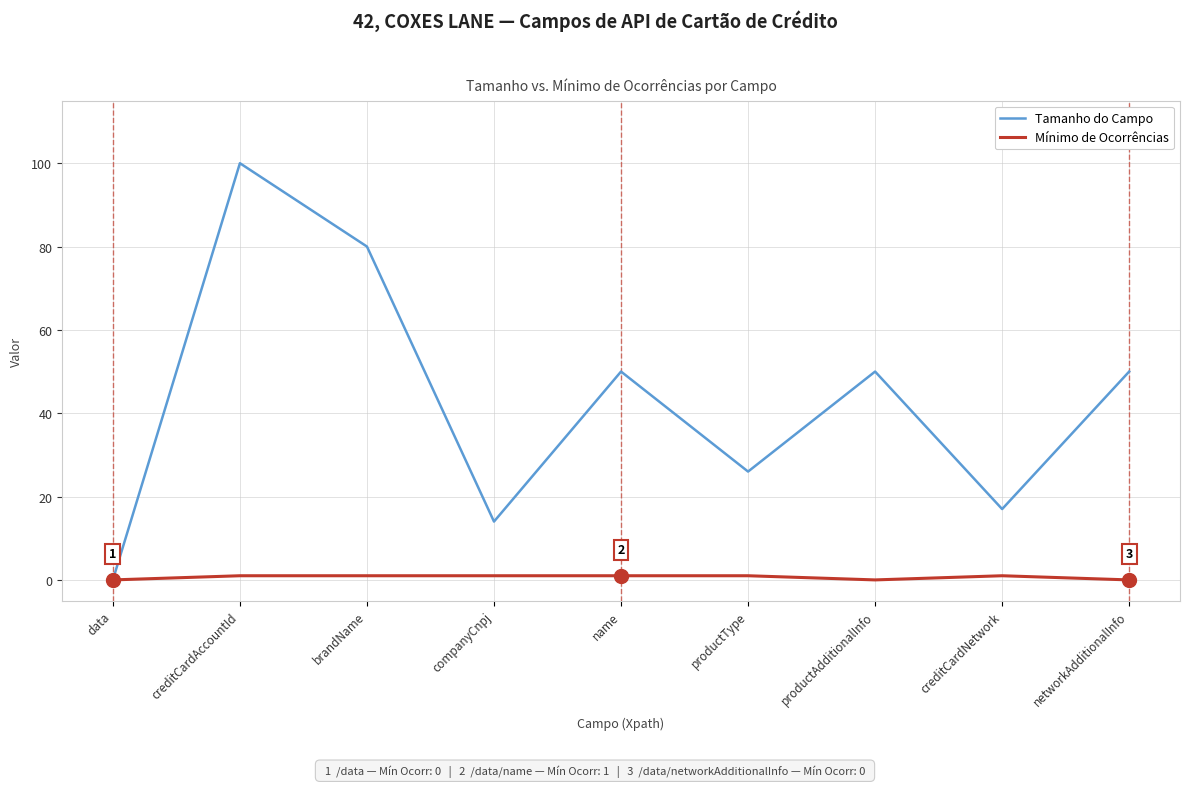

Between brandName and creditCardNetwork, which series saw the biggest shift?

Tamanho do Campo